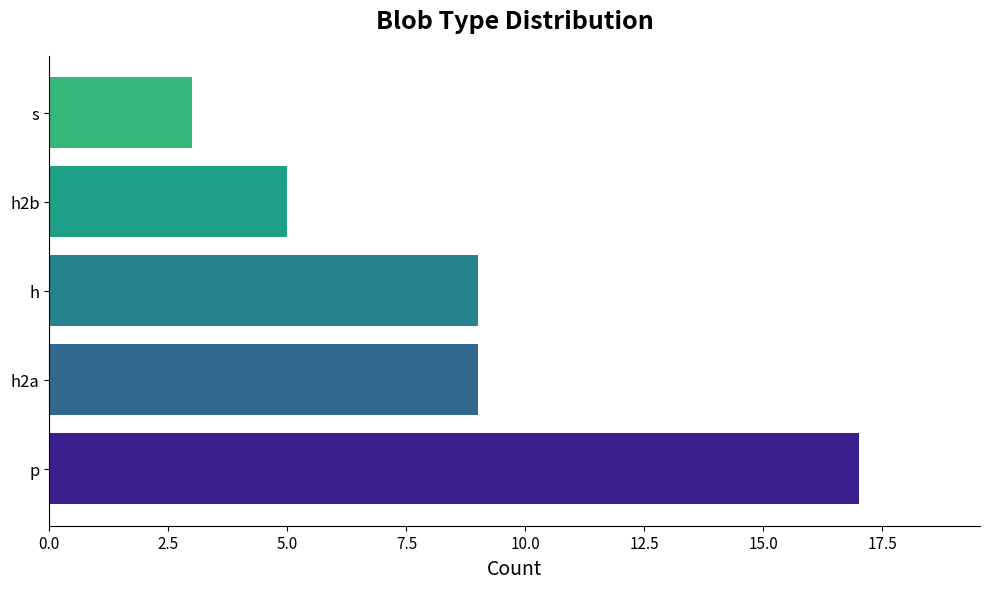

Count the number of categories in the chart.

5